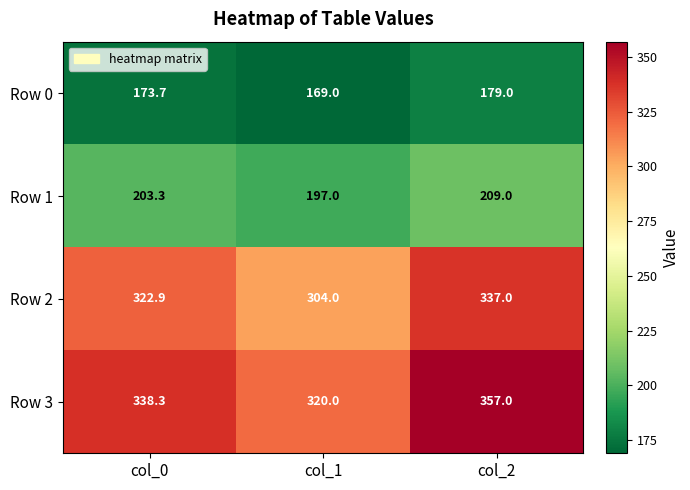

List the series in order of their peak value, highest first.

Row 3, Row 2, Row 1, Row 0